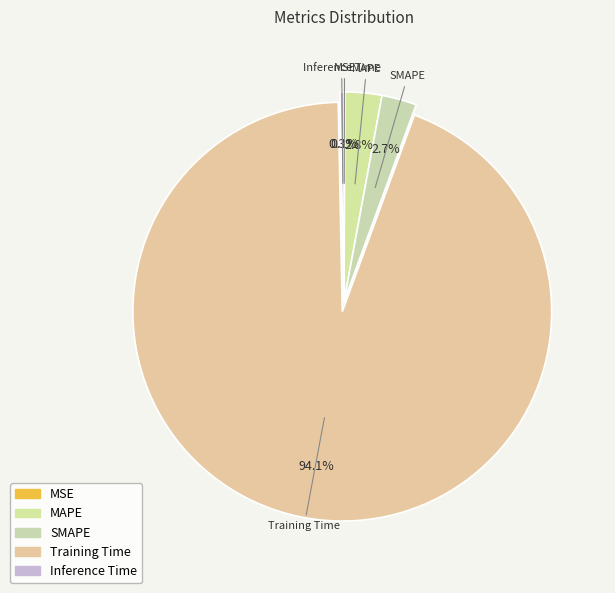

Between SMAPE and Inference Time, which is larger?

SMAPE